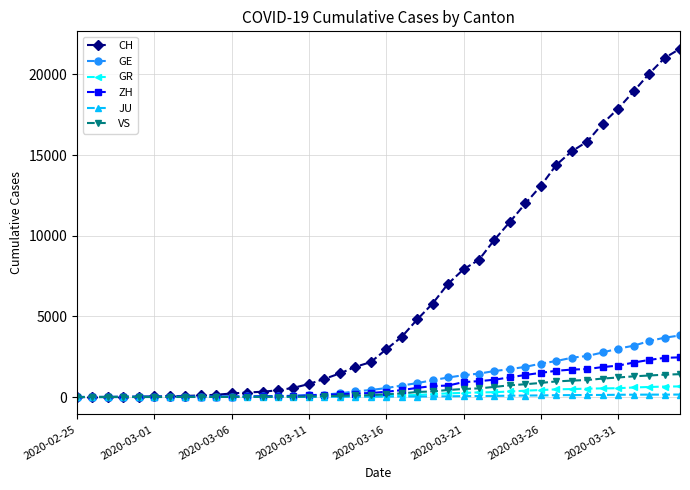

What is the value of the JU point at the 19th from the left?

18